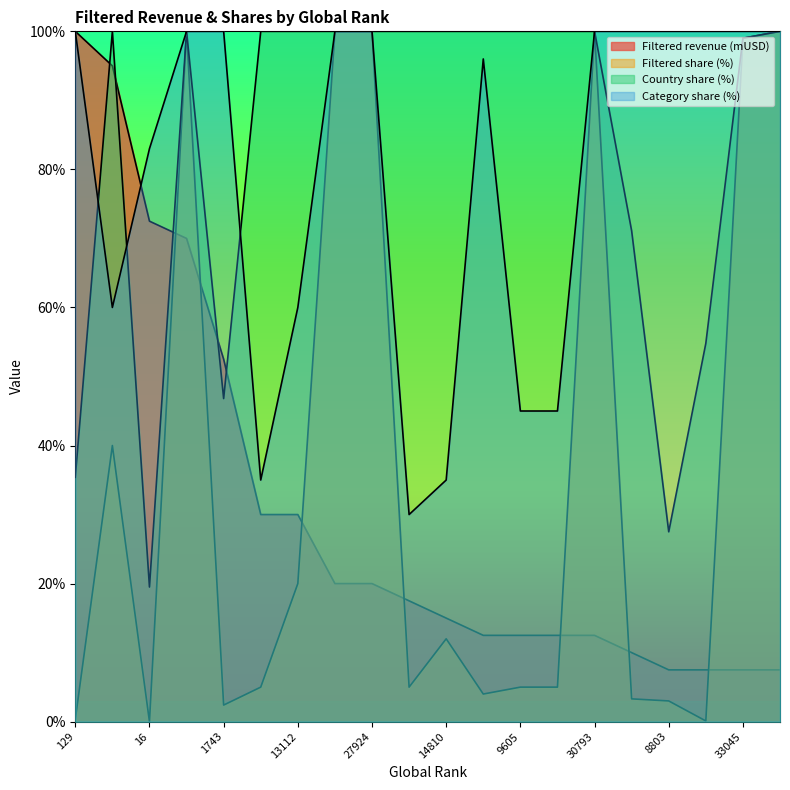

True or false: Category share (%) has more than 0 points higher than both neighbors.

True